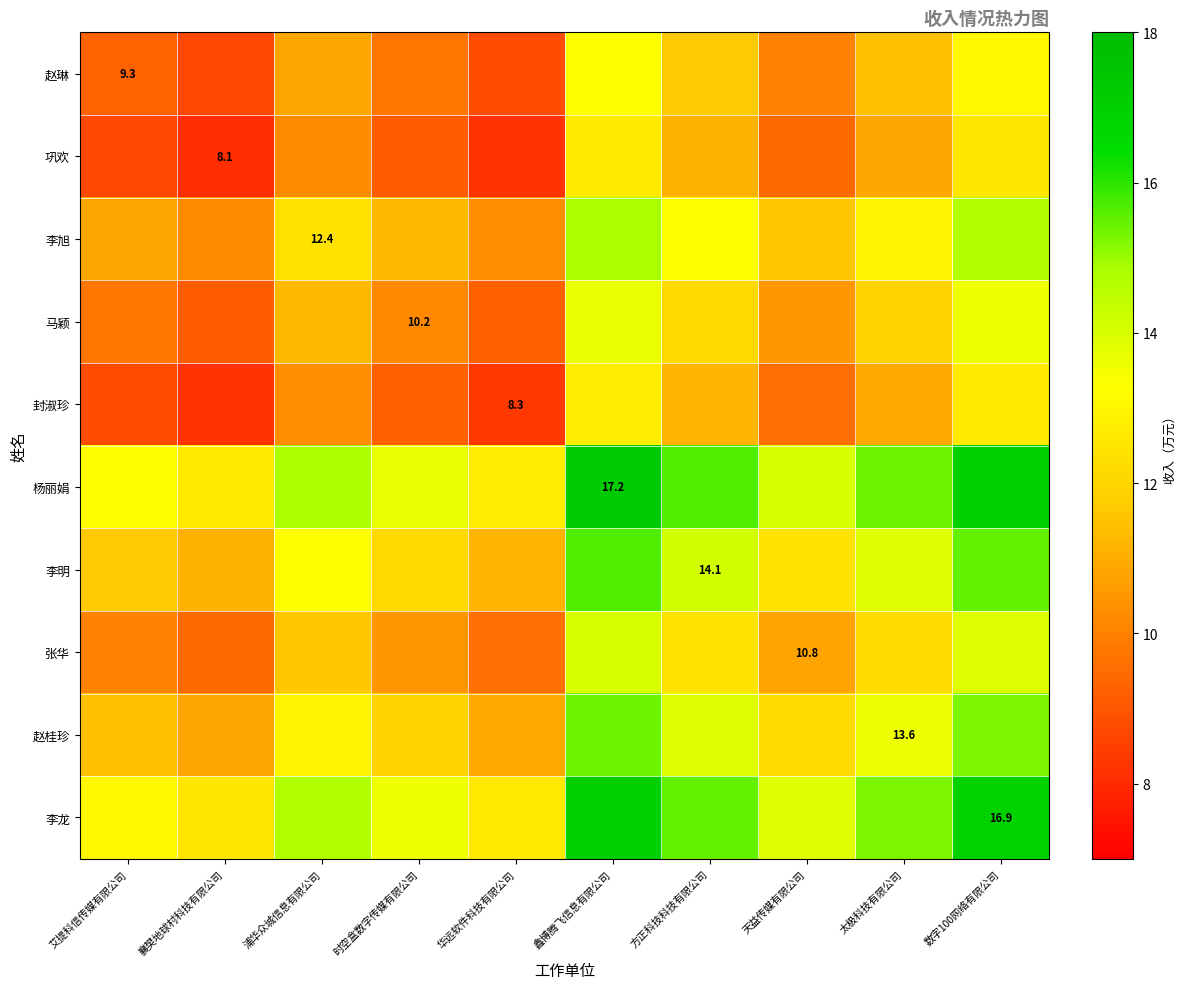

At which label is 杨丽娟 closest to 14?

天益传媒有限公司